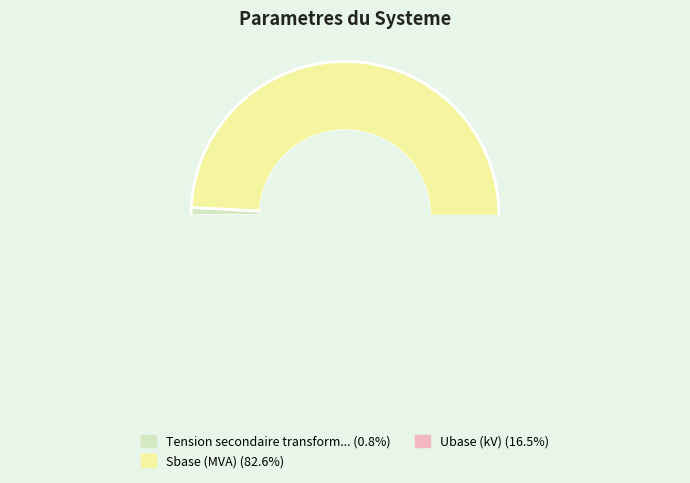

To the nearest percent, what is the difference between the Tension secondaire transformateur (pu) and Ubase (kV) slice percentages?

16%